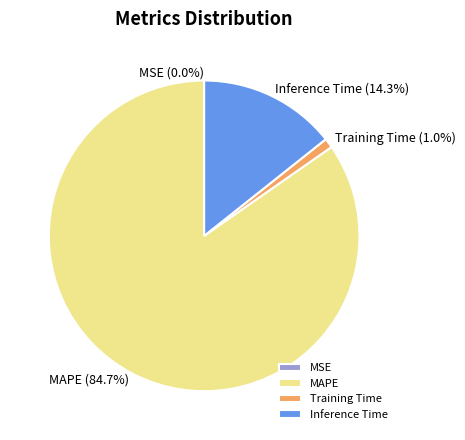

True or false: MAPE accounts for 85% of the total.

True